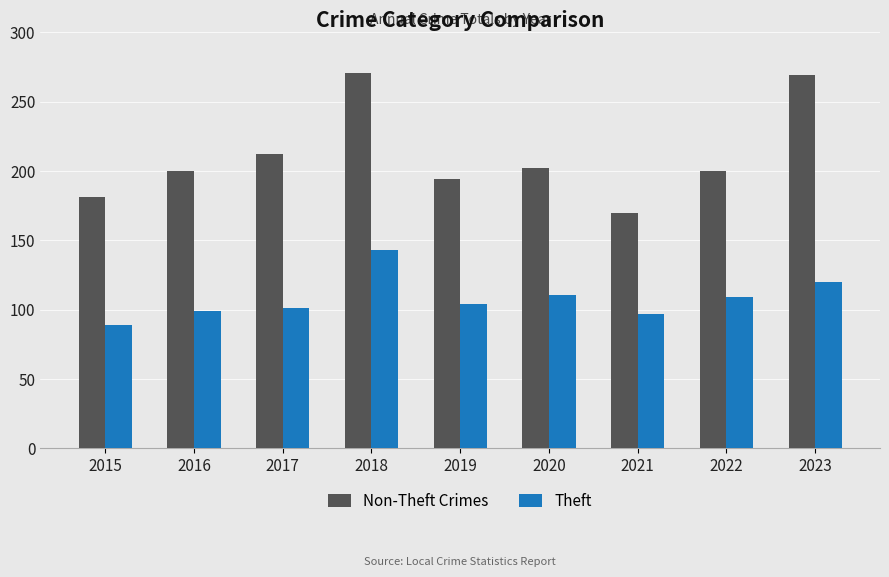

Which category has the lowest value in the Non-Theft Crimes series?

2021